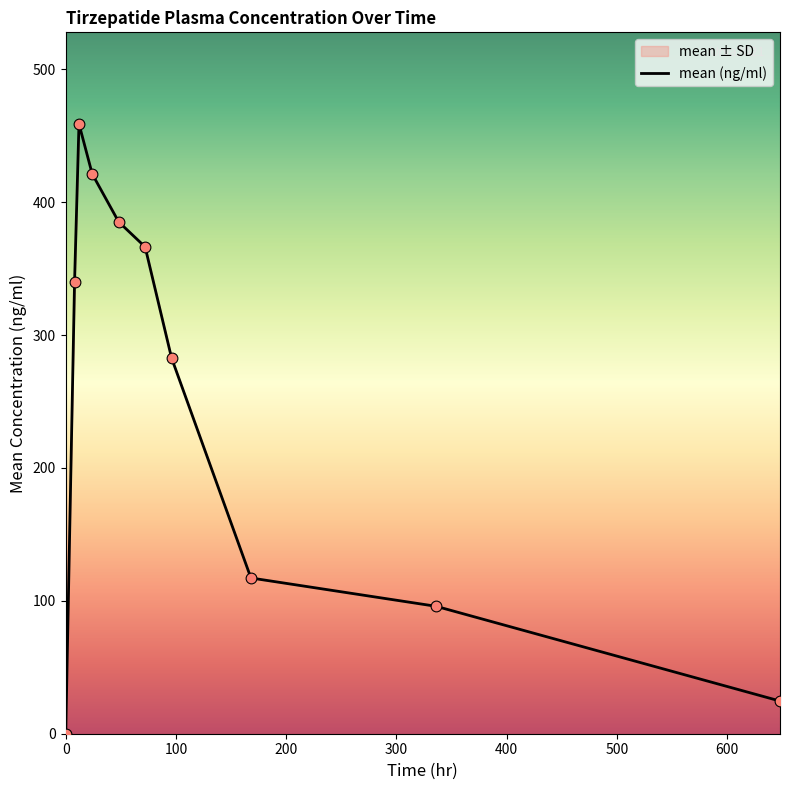

At how many categories does at least one series exceed 239?

6